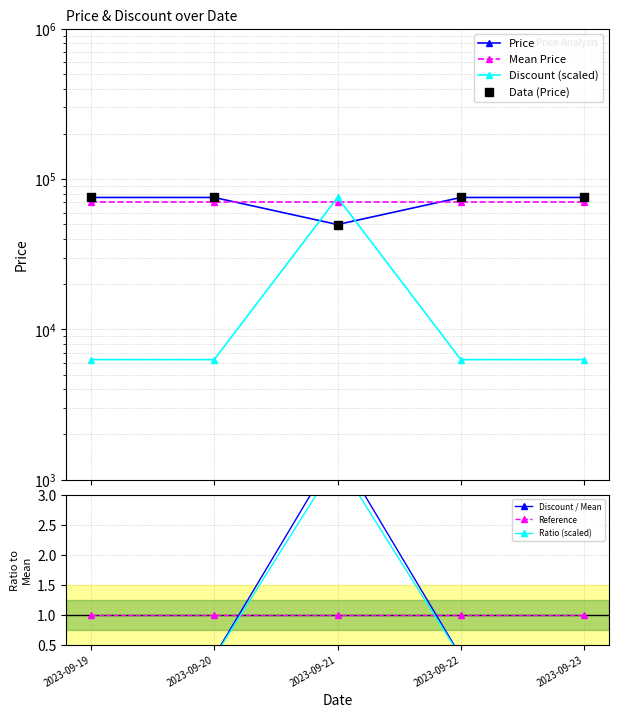

Which series has the largest total across all categories?

Price